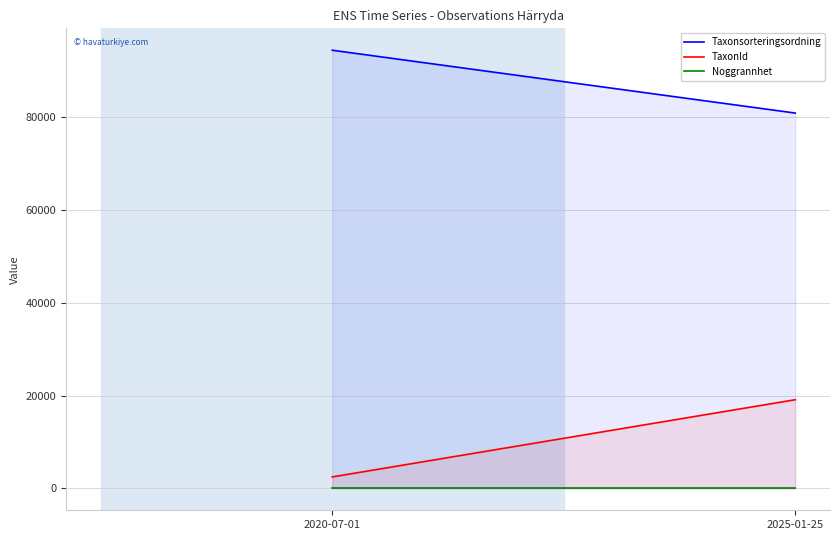

What is the maximum value shown in the chart?

94472.2